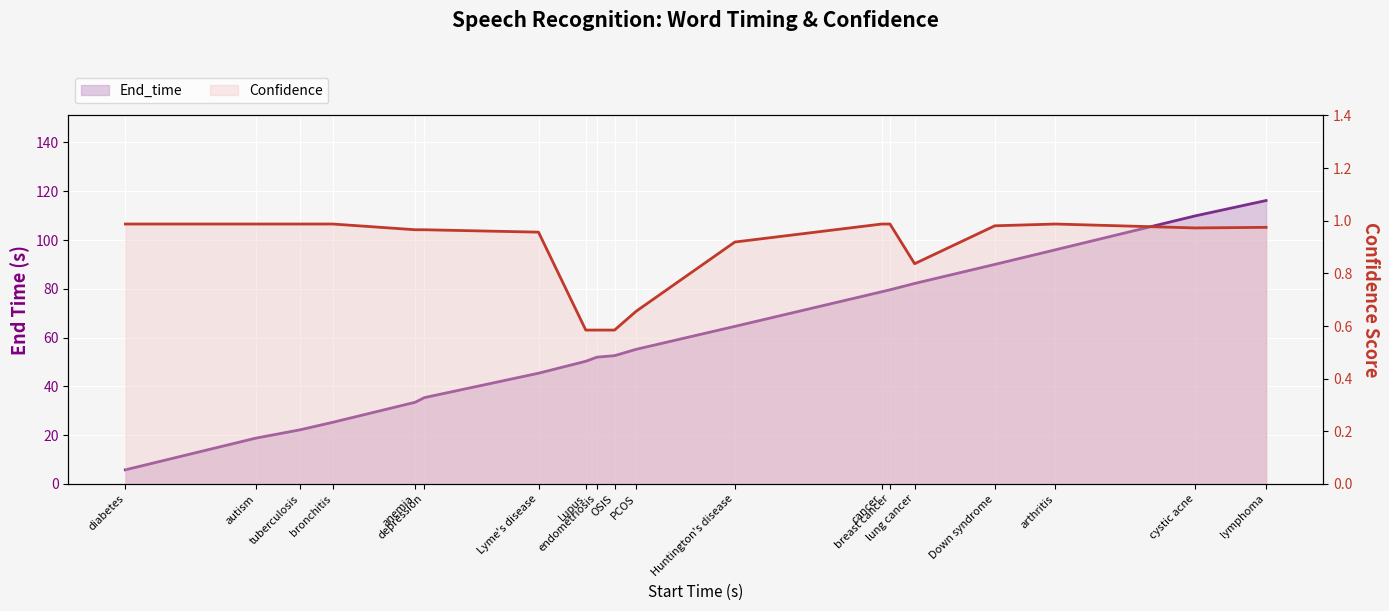

At which label is End_time closest to 61?

Huntington's disease